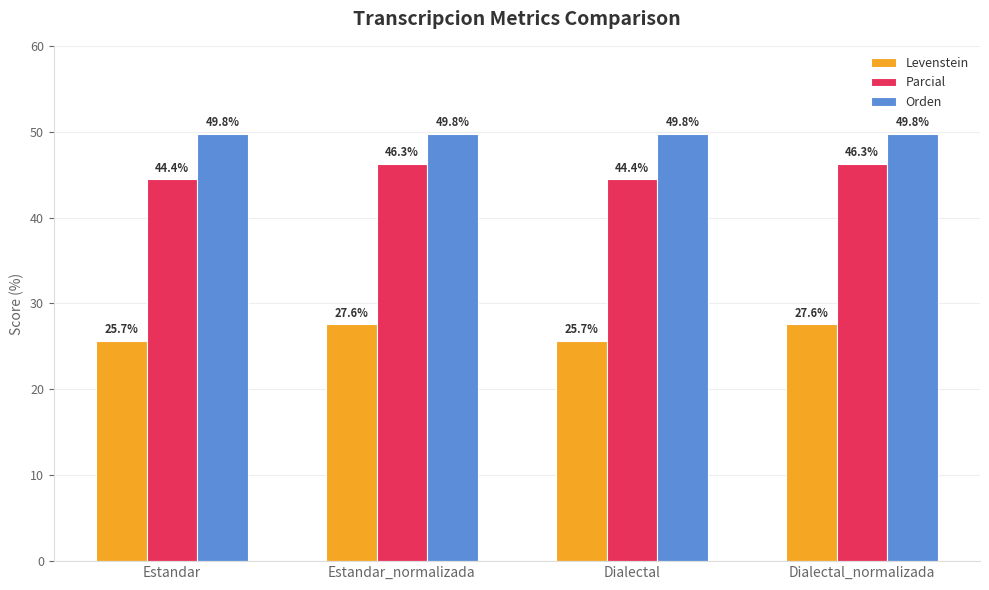

Count the number of categories in the chart.

4